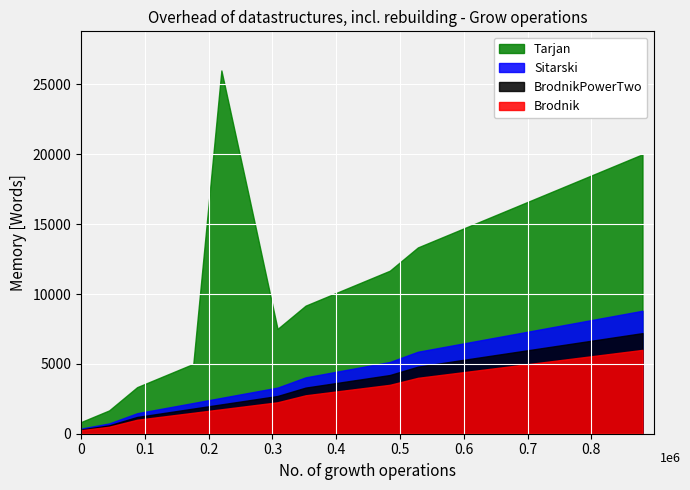

What is the difference between the second highest and minimum values in the Brodnik series?

5500.0